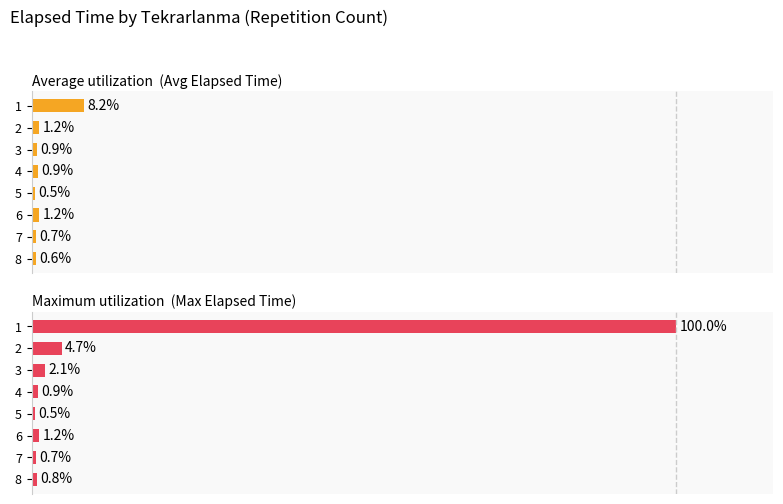

Reading right to left, transcribe all the data shown in this chart.

Average utilization  (Avg Elapsed Time): 8.2	1.2	0.9	0.9	0.5	1.2	0.7	0.6
Maximum utilization  (Max Elapsed Time): 100.0	4.7	2.1	0.9	0.5	1.2	0.7	0.8